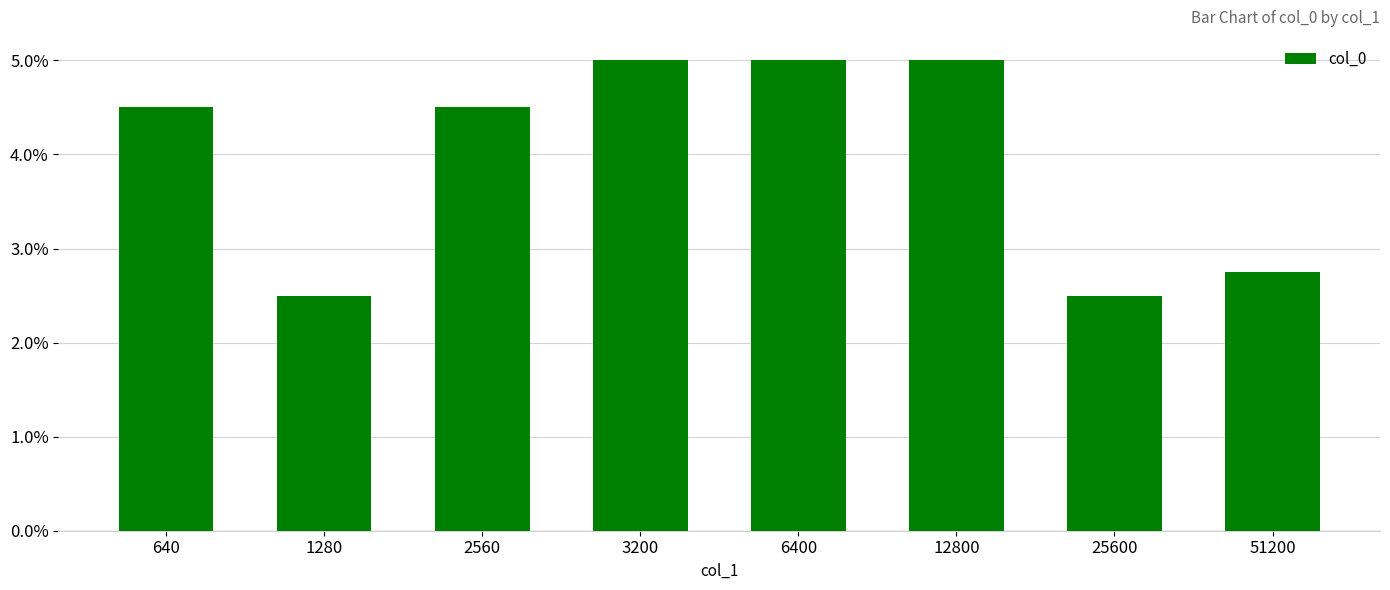

The chart shows a value of 2.8 at 51200. True or false?

True